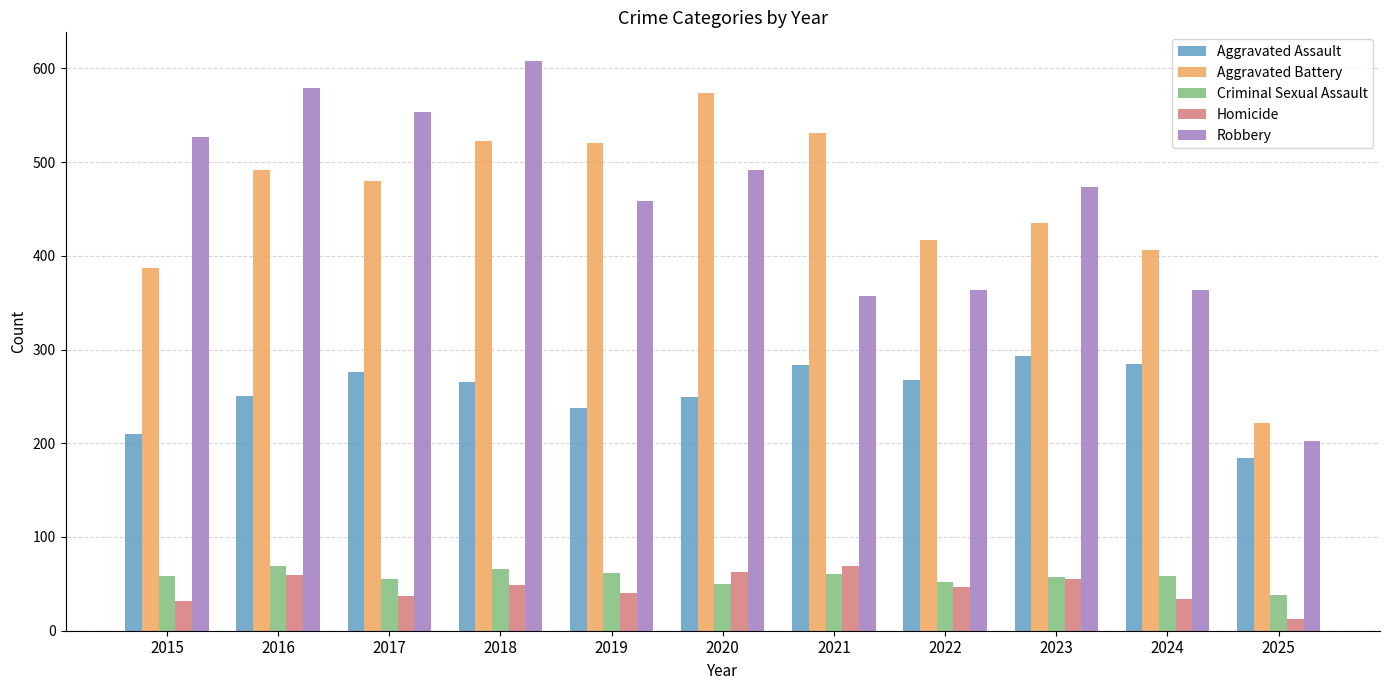

What is the total value across all series at 2023?

1313